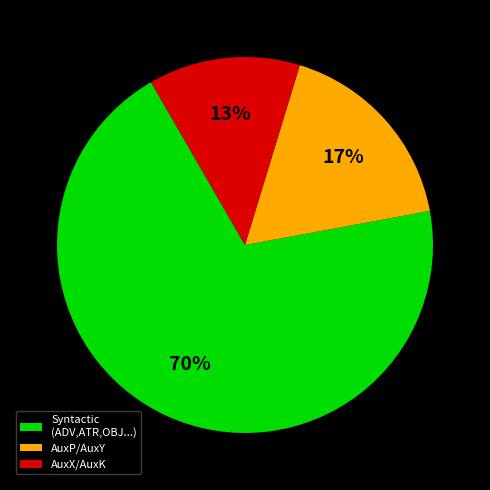

How many segments does this pie chart have?

3